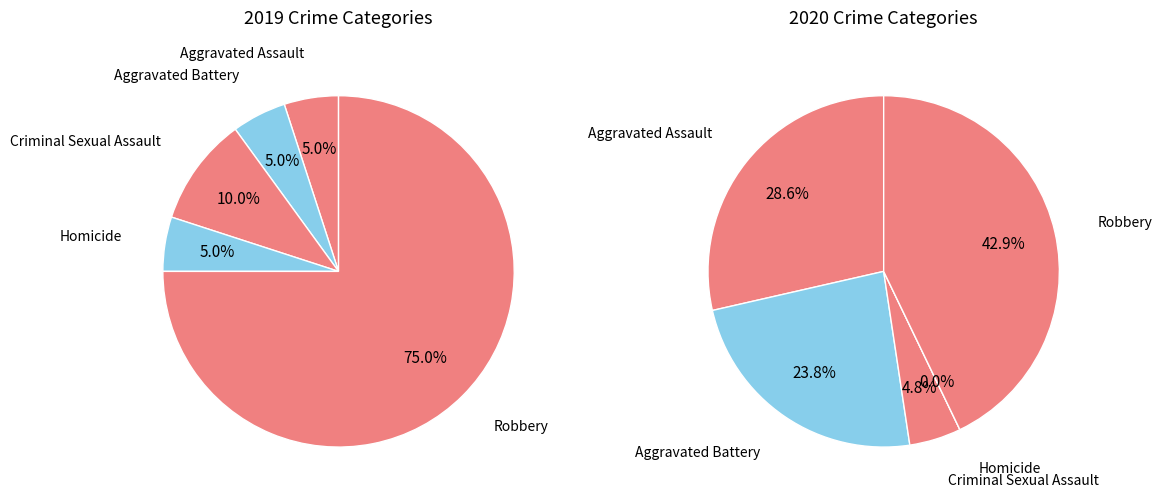

What is the majority slice?

Robbery